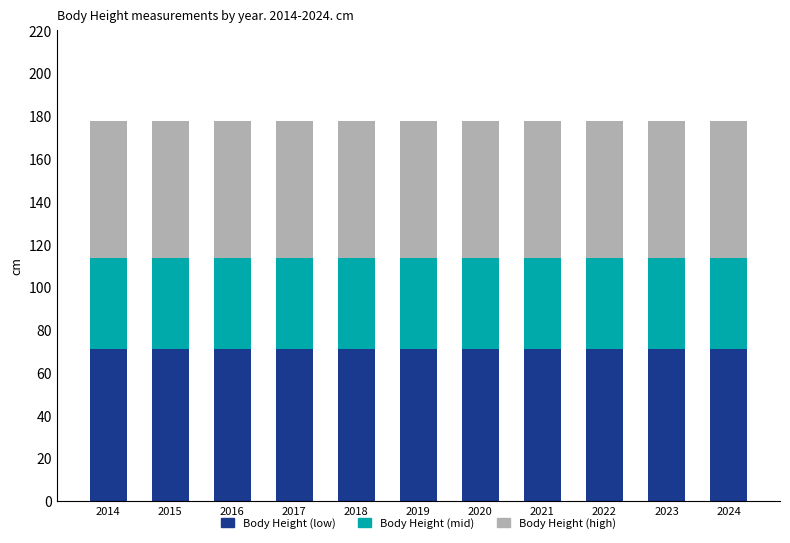

How many distinct data groups are displayed?

3